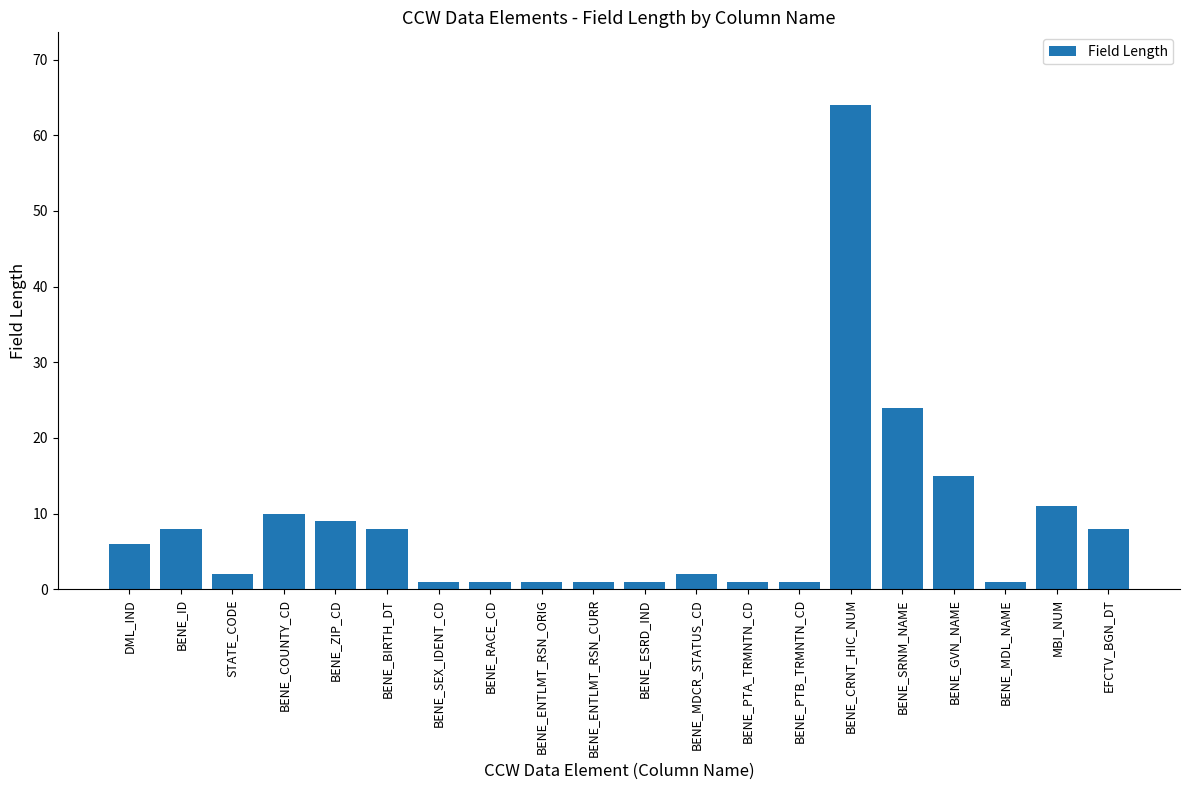

What is the greatest value displayed?

64